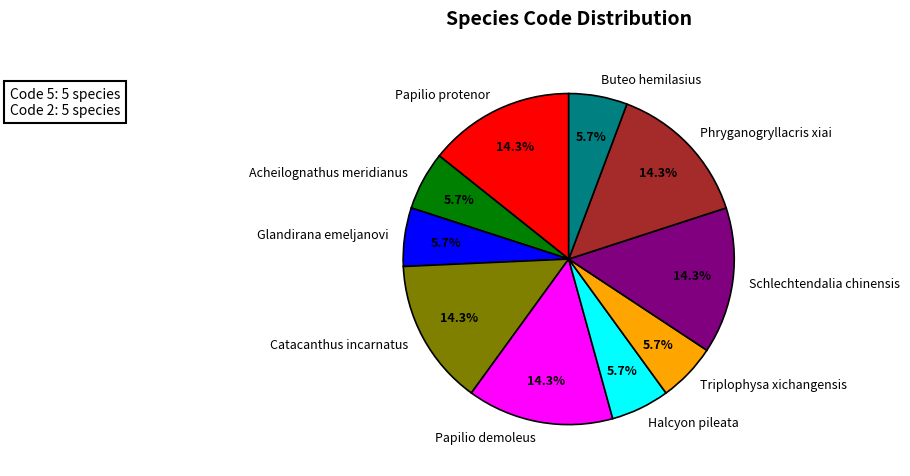

Approximately how many times larger is the value at Glandirana emeljanovi compared to Schlechtendalia chinensis?

0.4